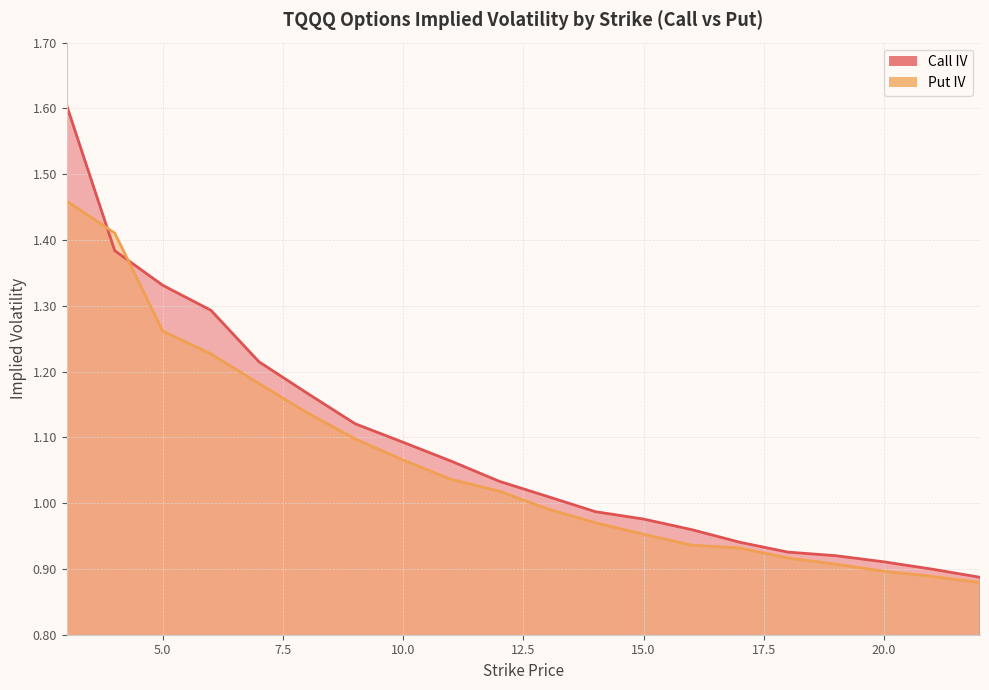

Rank the series at 18 from highest to lowest value.

Call IV, Put IV